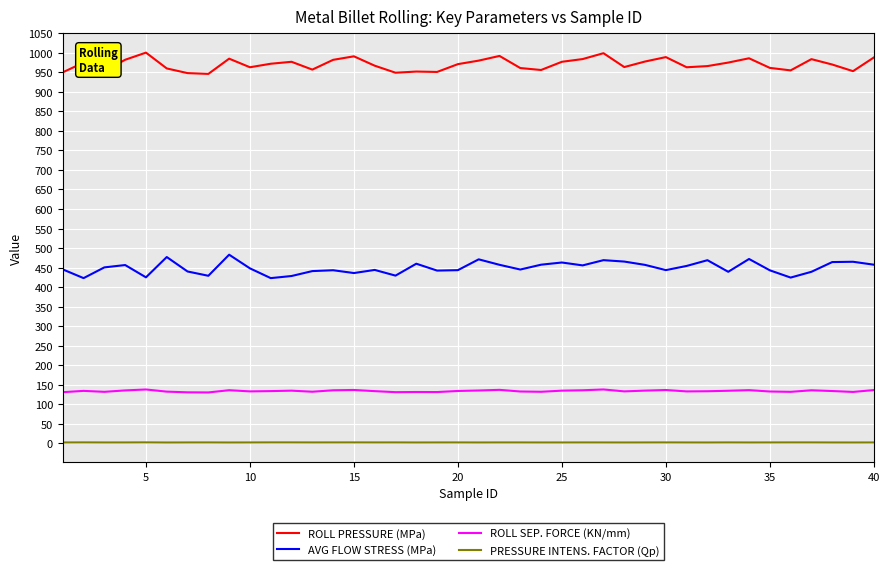

What is the maximum value for ROLL SEP. FORCE (KN/mm)?

137.9